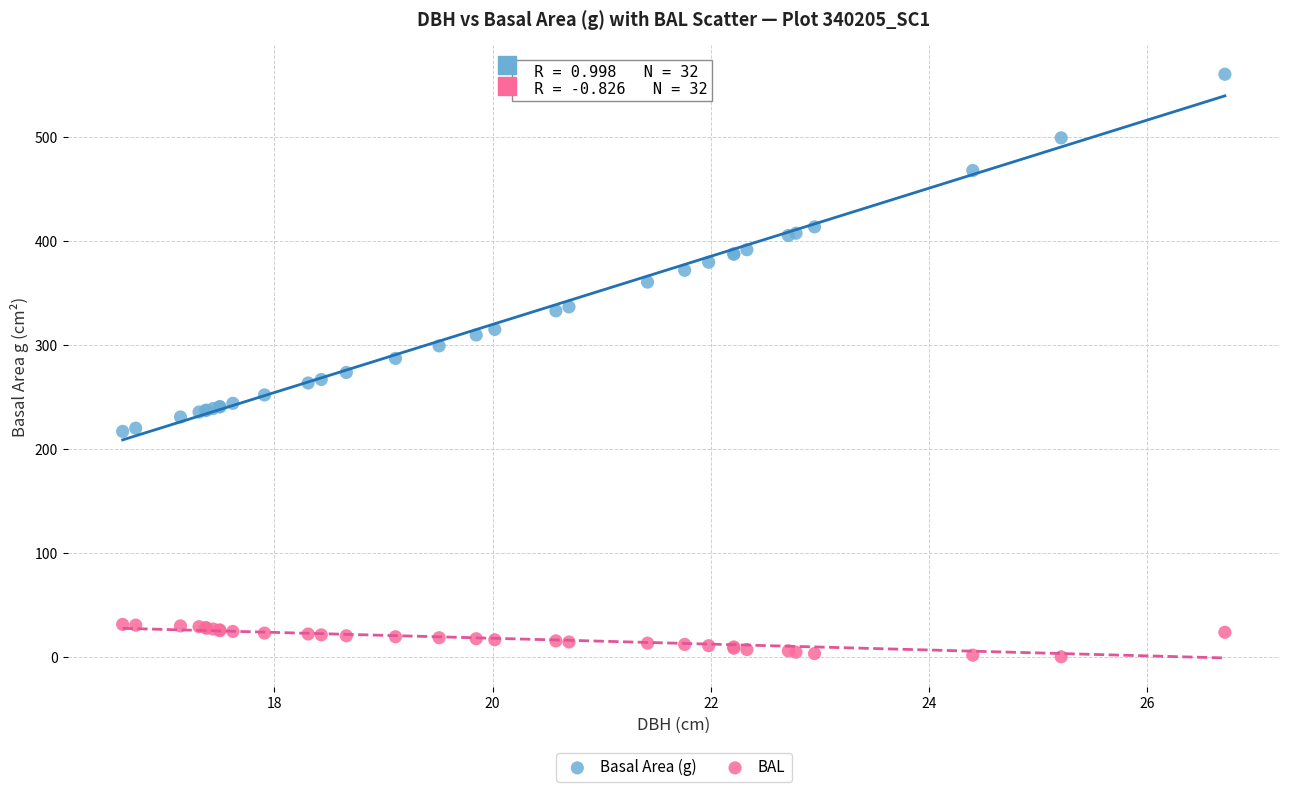

Which series contains the highest Y value?

Basal Area (g)